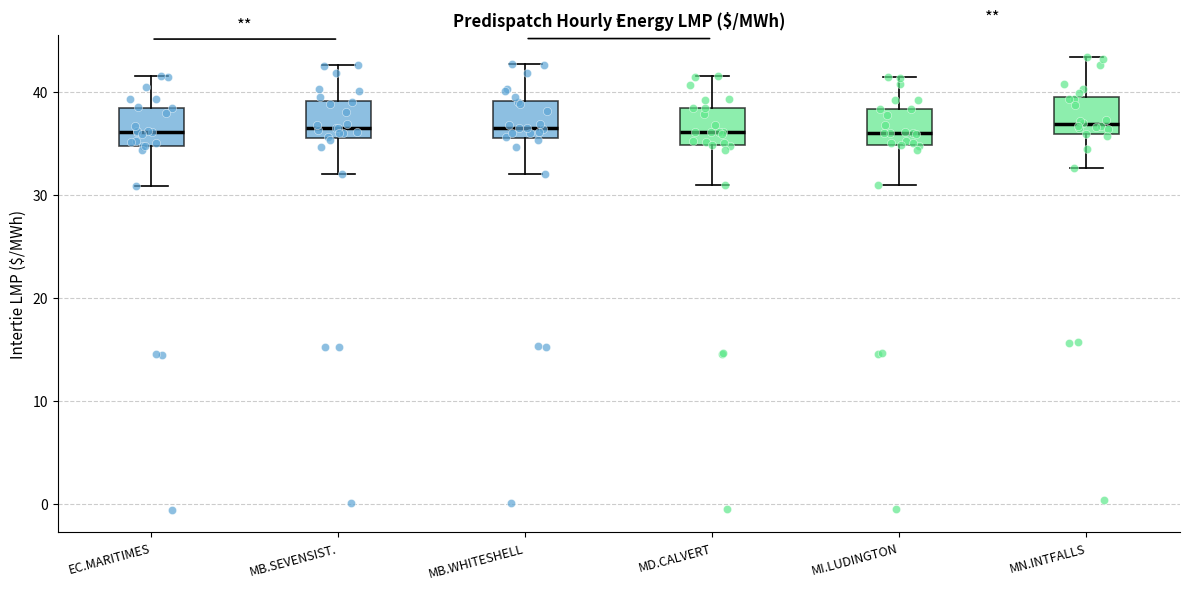

Reading left to right, transcribe this box plot: for each box, give where its median line is, the range the box spans, and where its two whiskers end, as read against the y-axis. The values are not printed on the chart, so give them approximately, as read against the axis.

EC.MARITIMES: median 36, box 35 to 38, whiskers 31 to 42
MB.SEVENSIST.: median 36 (just above the box's lower edge), box 36 to 39, whiskers 32 to 43
MB.WHITESHELL: median 36 (just above the box's lower edge), box 36 to 39, whiskers 32 to 43
MD.CALVERT: median 36, box 35 to 38, whiskers 31 to 42
MI.LUDINGTON: median 36, box 35 to 38, whiskers 31 to 41
MN.INTFALLS: median 37, box 36 to 39, whiskers 33 to 43